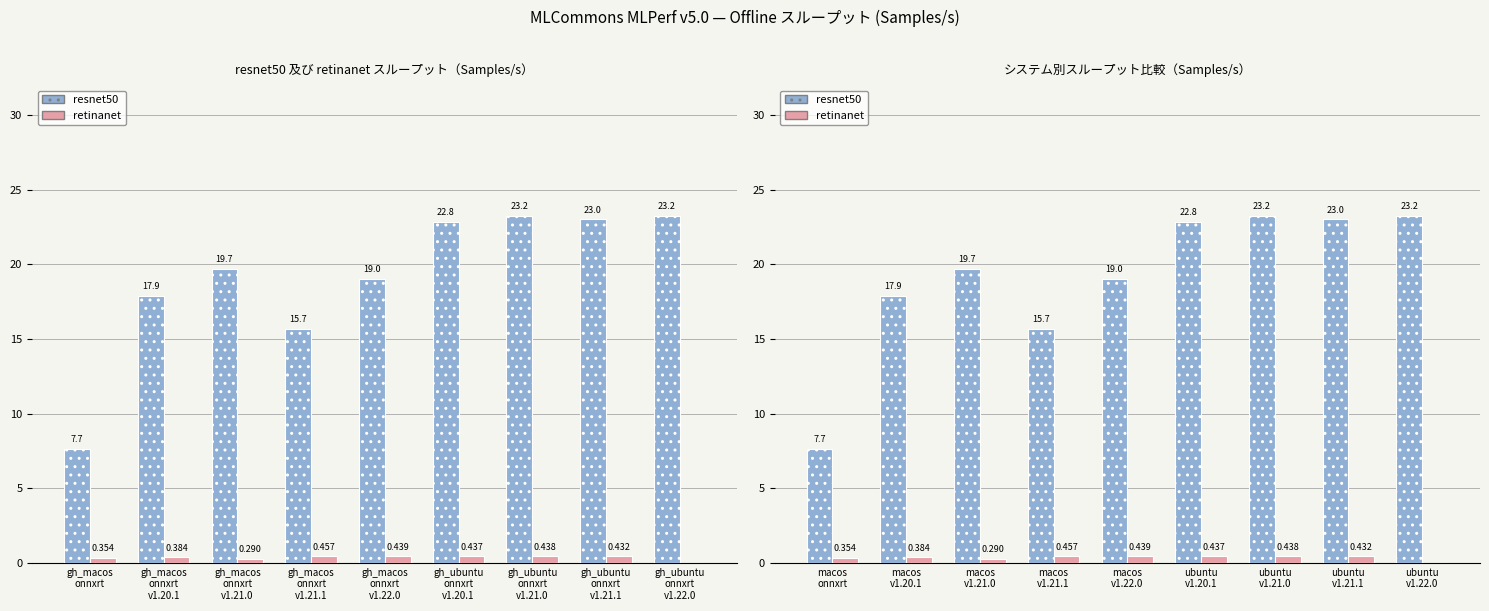

Which series has the largest total across all categories?

resnet50